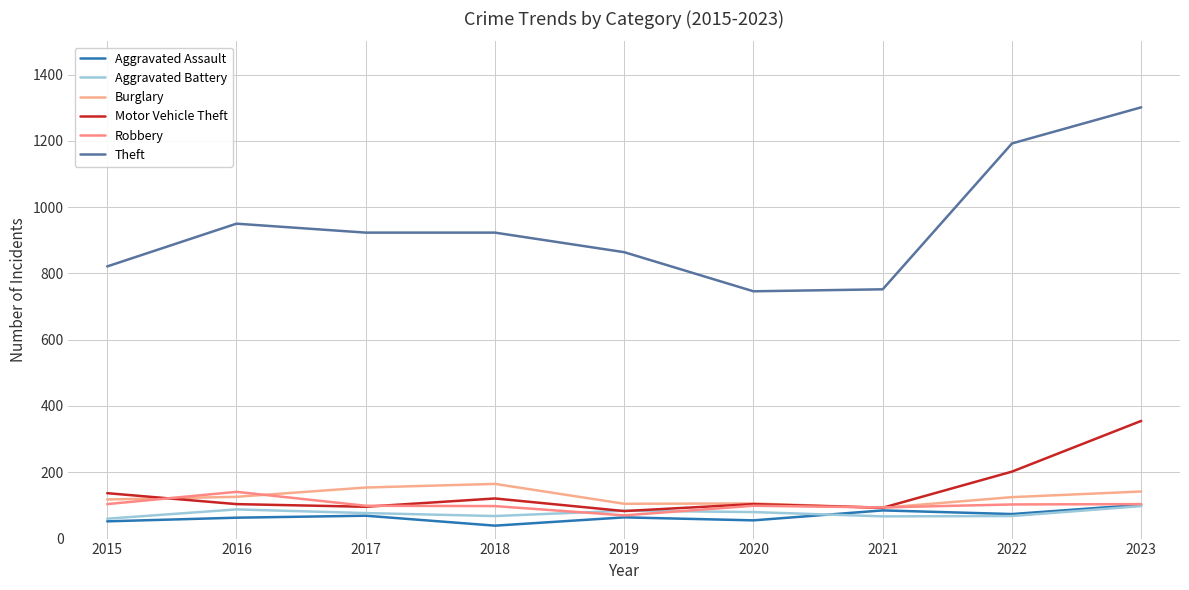

At how many categories does at least one series exceed 1121?

2